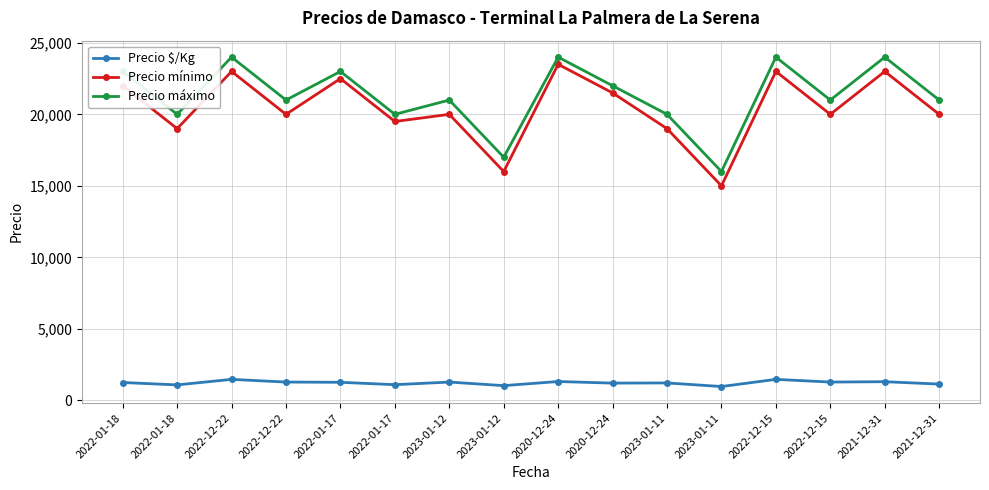

What is the difference between the maximum and second lowest values in the Precio $/Kg series?

438